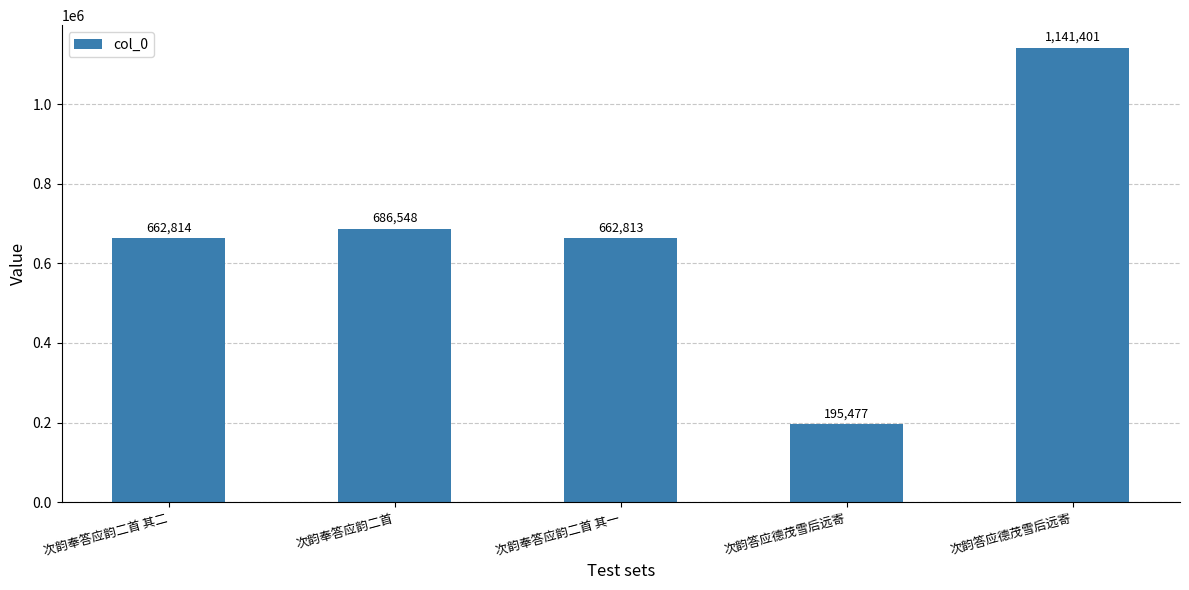

What is the sum of all values?

3349053